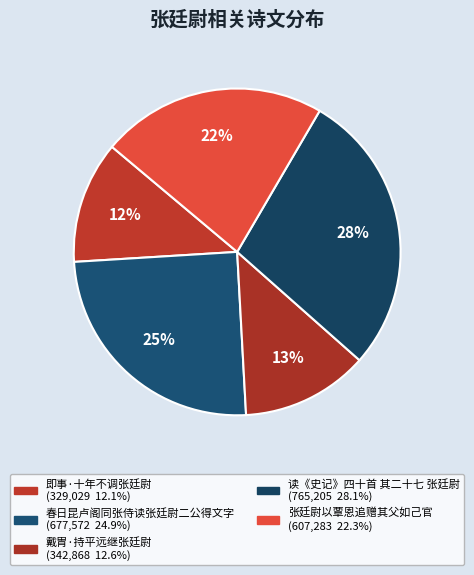

Count the number of slices in the pie.

5